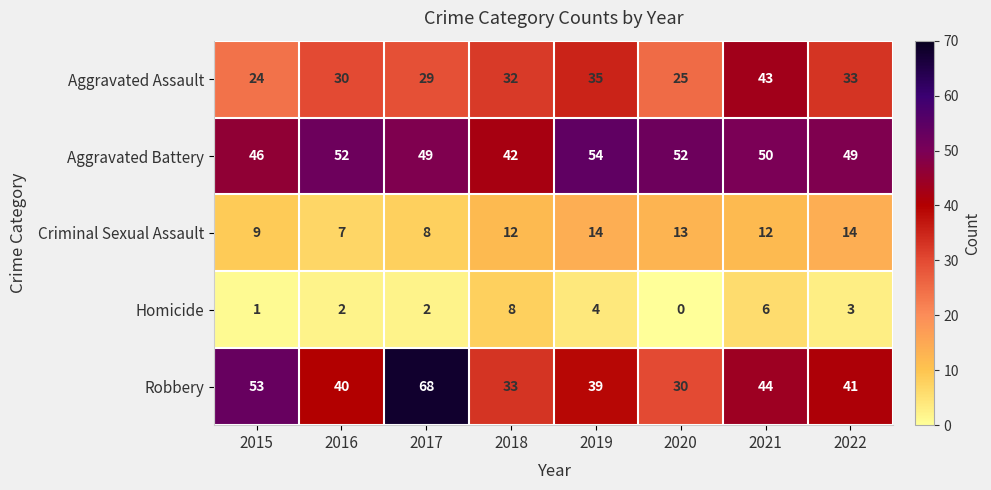

How many distinct data groups are displayed?

5